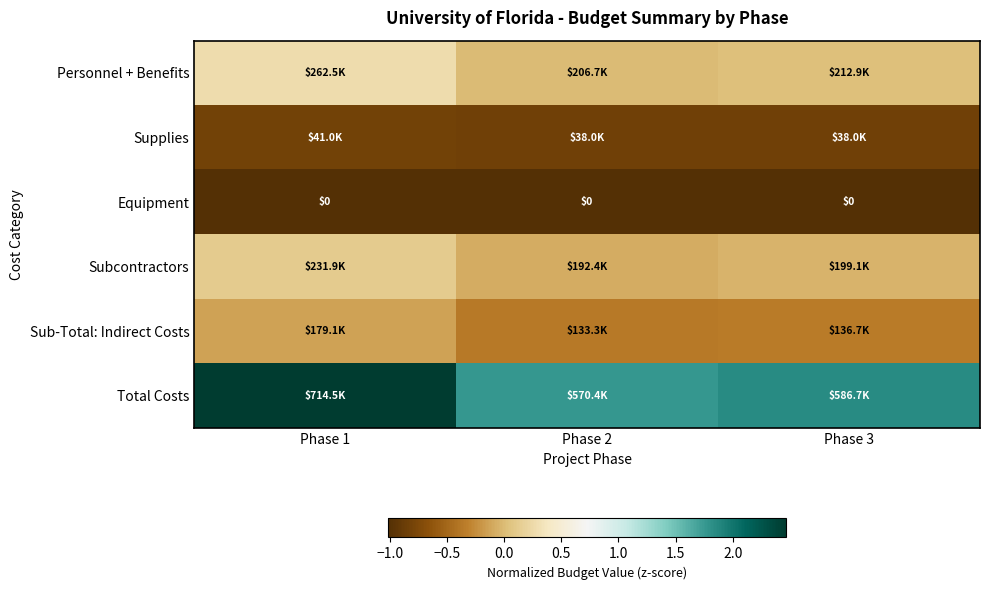

What is the total value across all series at Phase 3?

-0.4